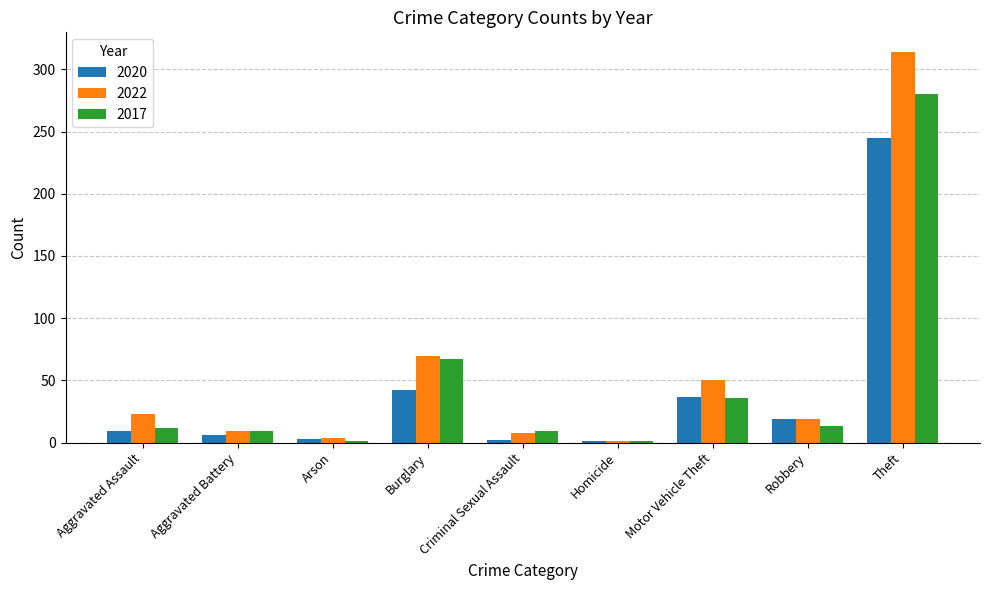

What is the label of the 3rd bar from the right?

Motor Vehicle Theft